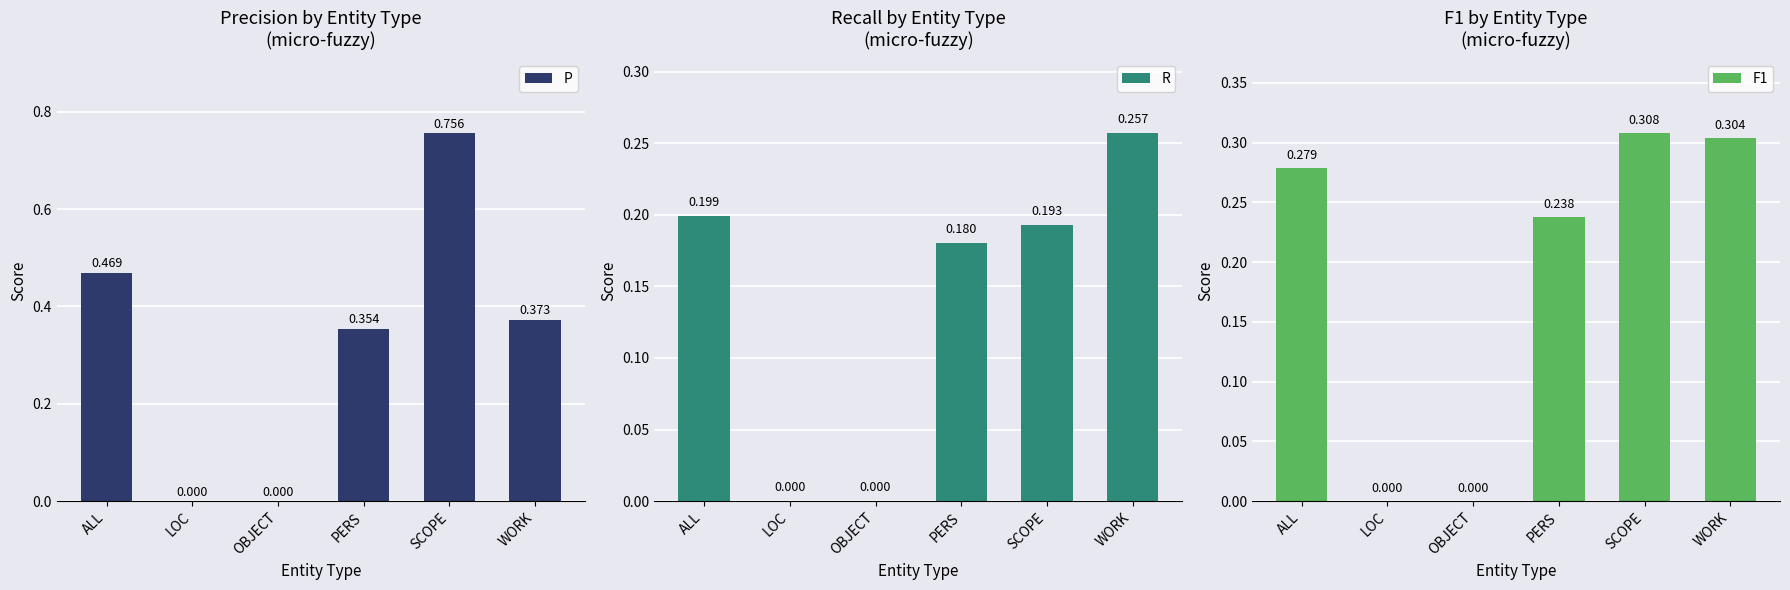

What is the difference between the R values at OBJECT and PERS?

0.2